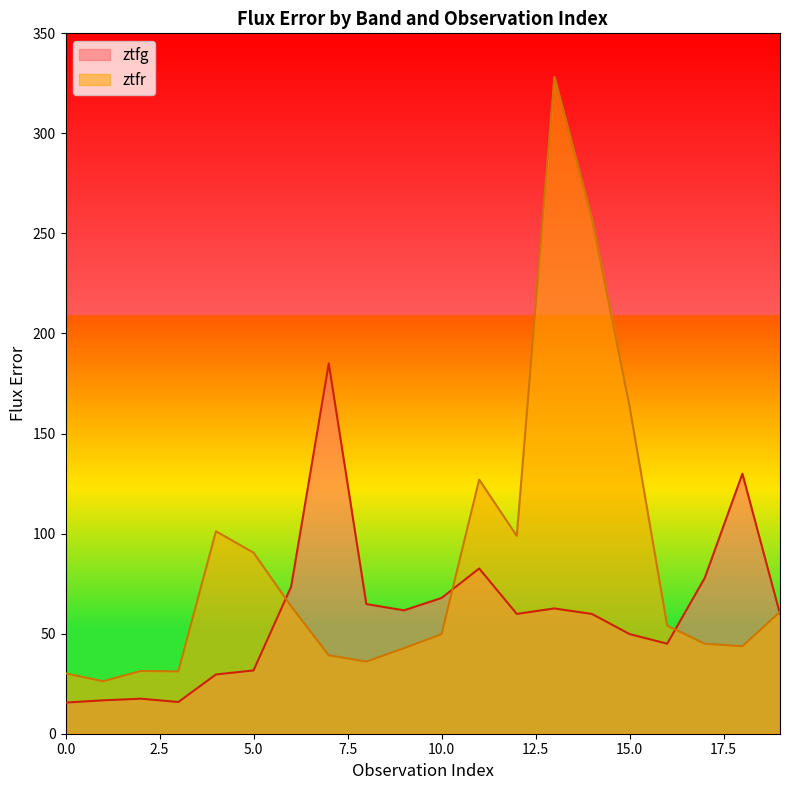

What is the approximate value of ztfr at 15.0?

163.5